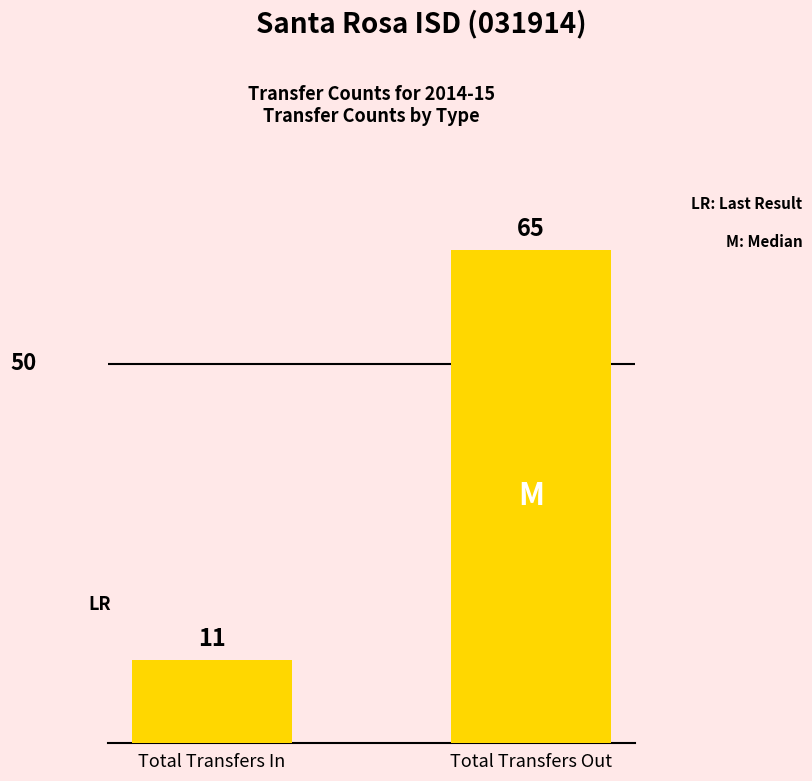

List the labels in order of value, largest first.

Total Transfers Out, Total Transfers In